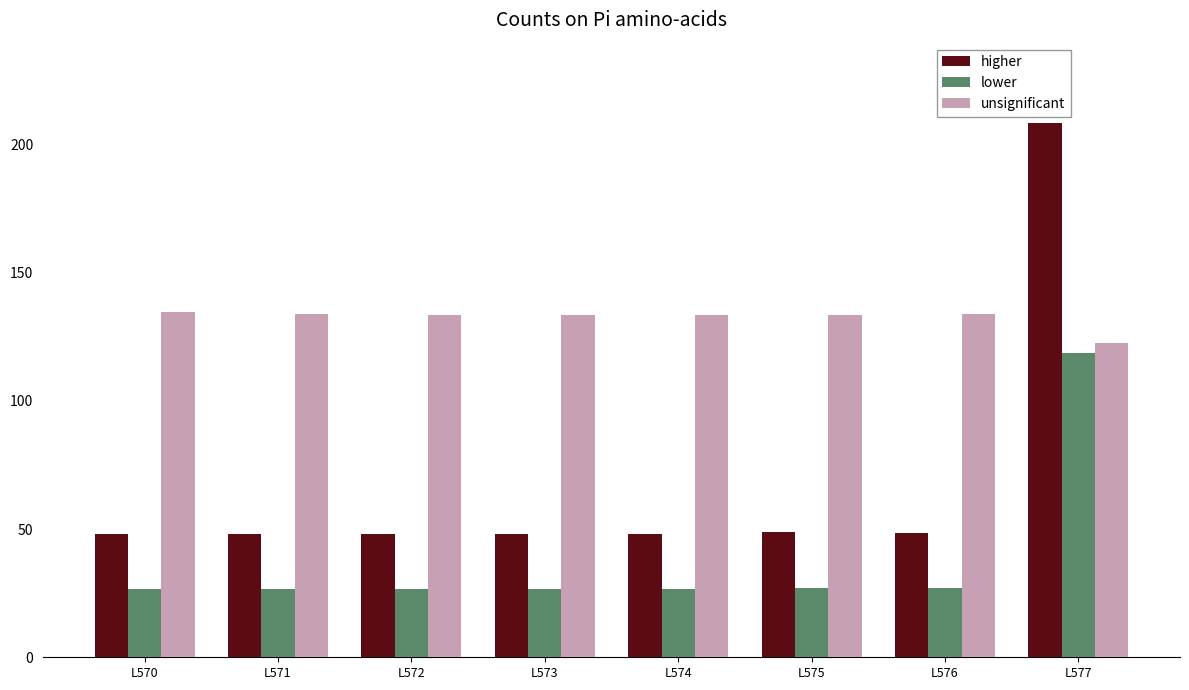

What is the sum of the higher values at L573 and L576?

96.8